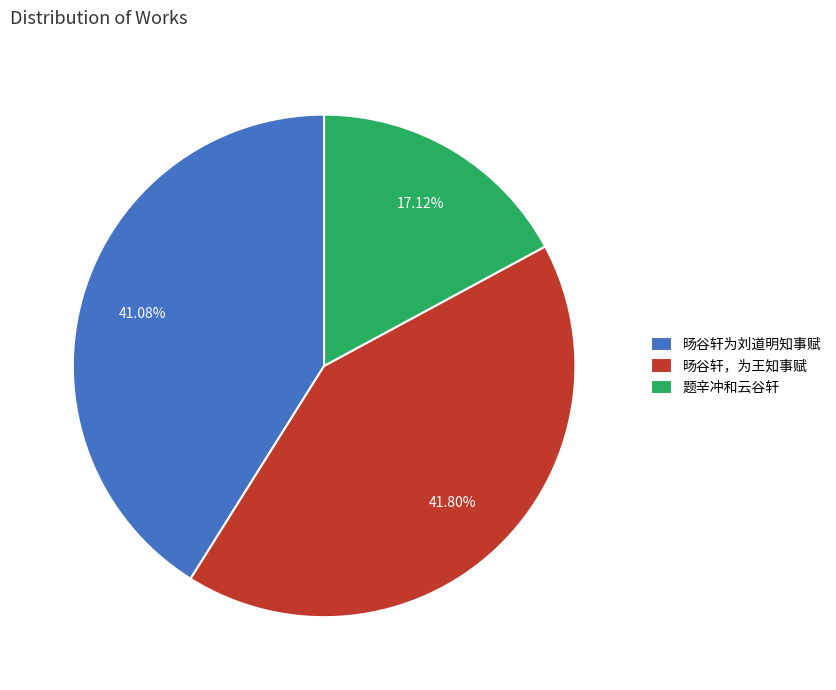

To the nearest percent, what is the difference between the 题辛冲和云谷轩 and 旸谷轩，为王知事赋 slice percentages?

25%